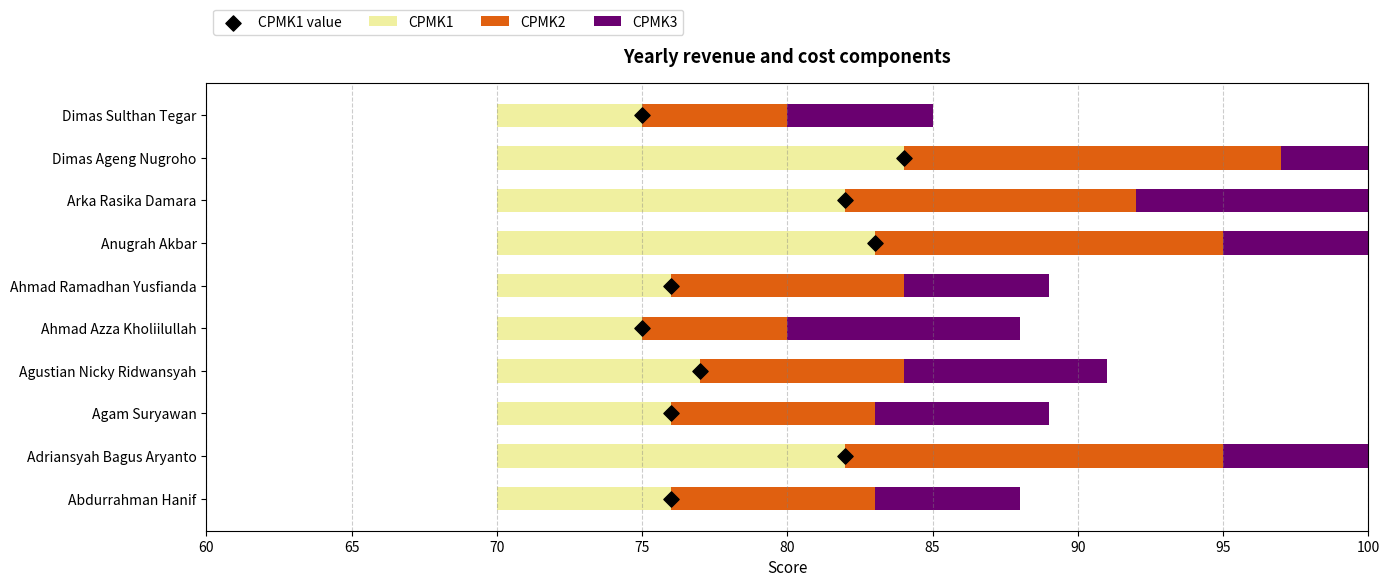

Which series contains the lowest Y value?

CPMK1 value